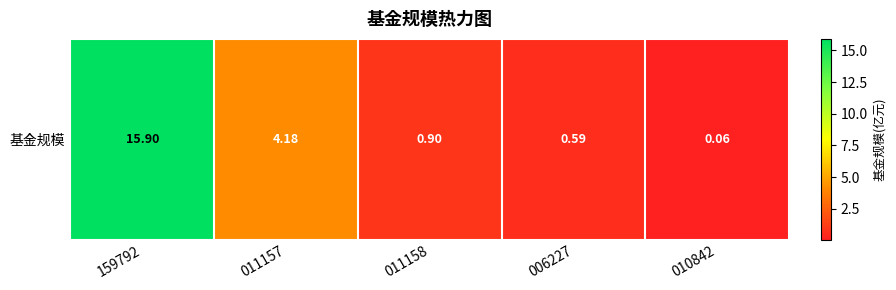

Which category has the highest value across all series?

159792